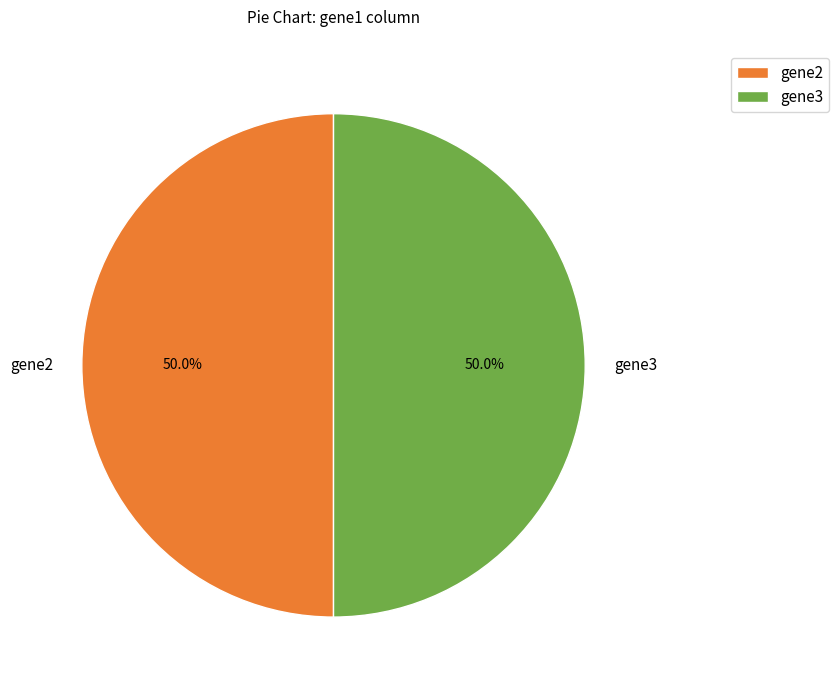

True or false: gene3 accounts for 42% of the total.

False